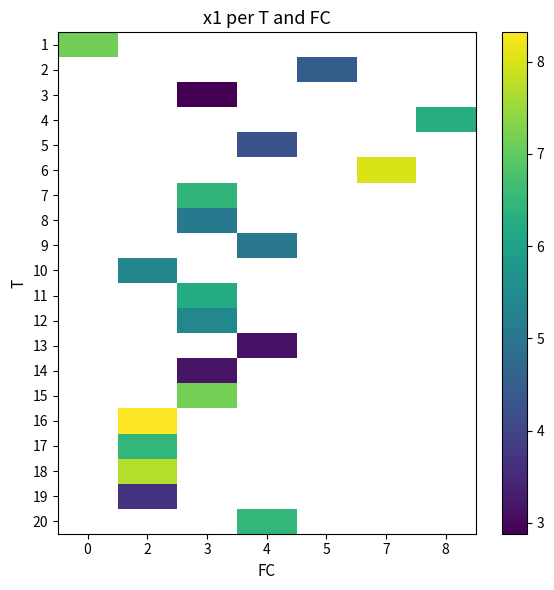

Count the number of categories in the chart.

7